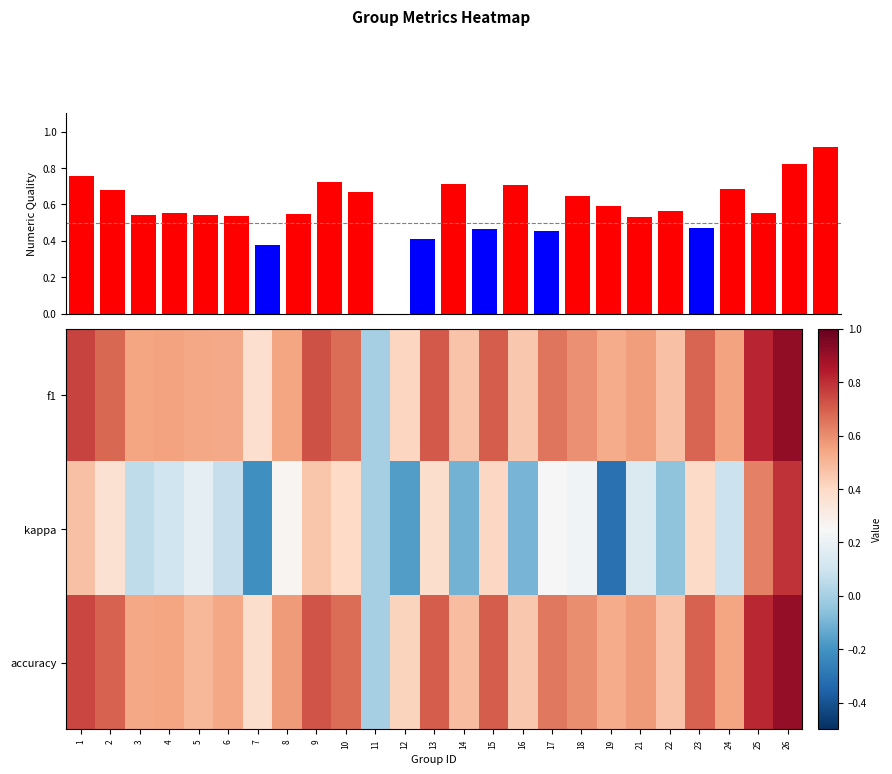

At which category is the sum across all series the highest?

26